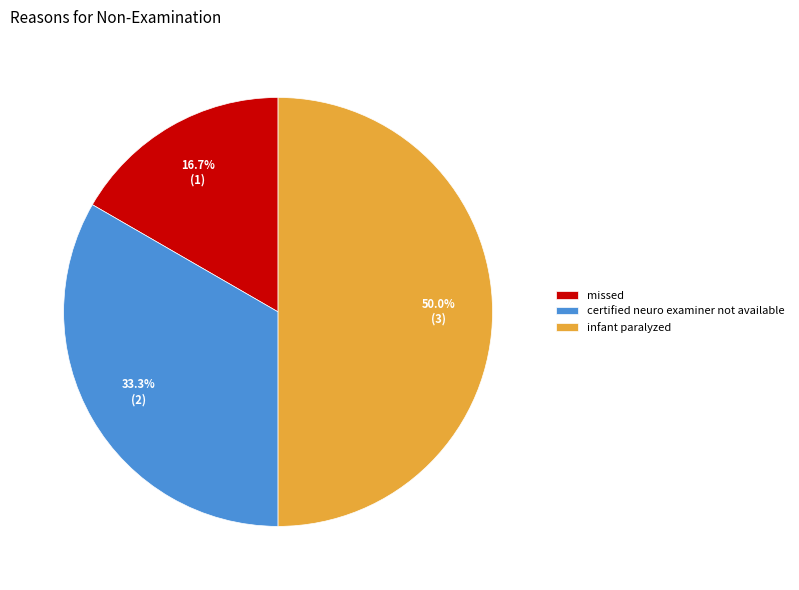

To the nearest percent, what is the combined percentage of certified neuro examiner not available and infant paralyzed?

83%